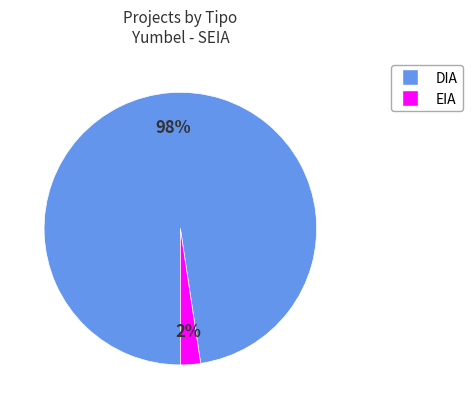

Count the number of slices in the pie.

2